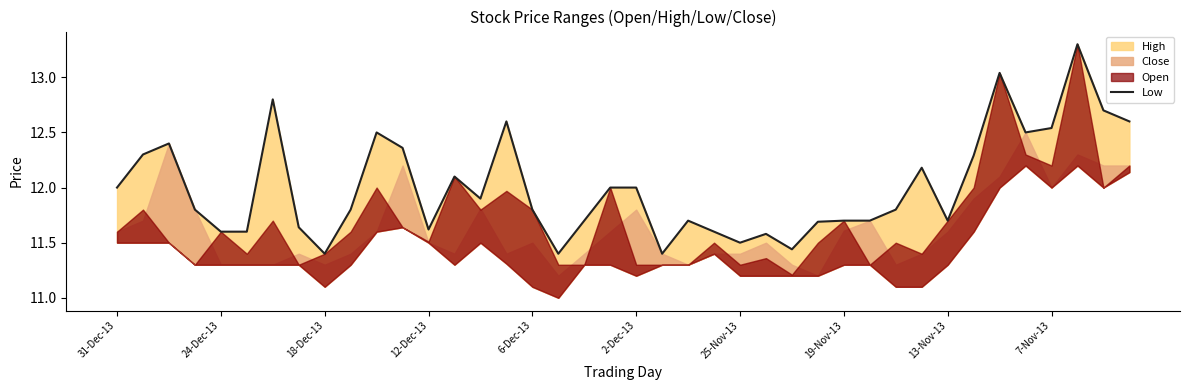

What is the value of the 29th point from the left?

11.7